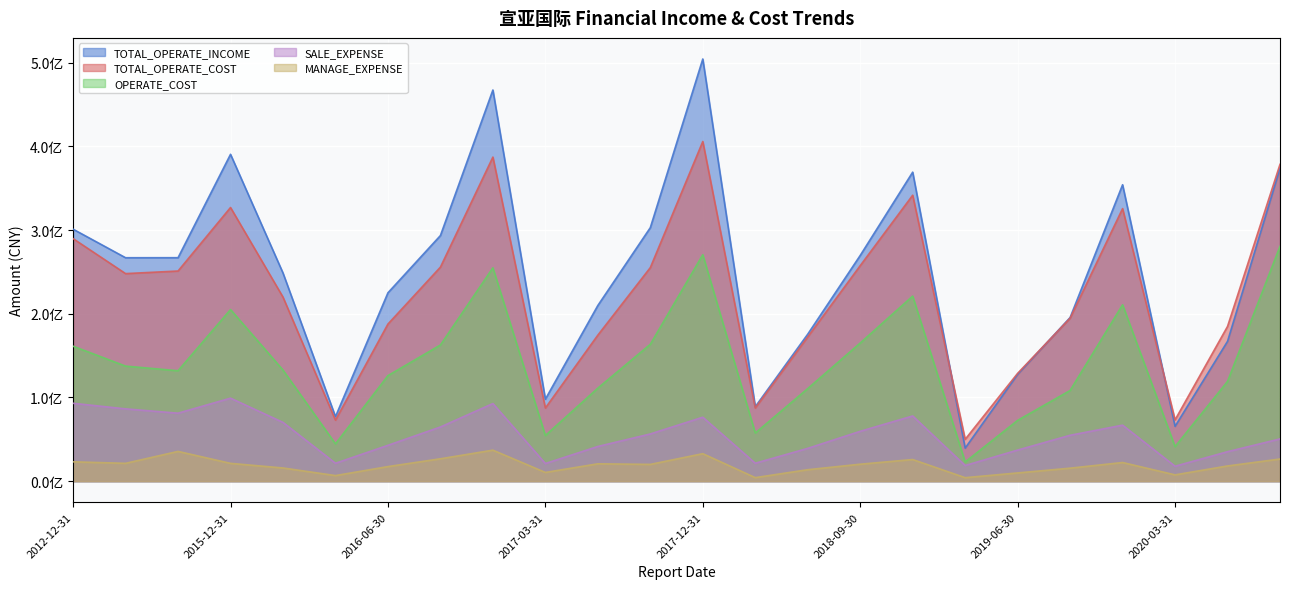

What is the value of the TOTAL_OPERATE_COST point at the 10th from the left?

87413389.2